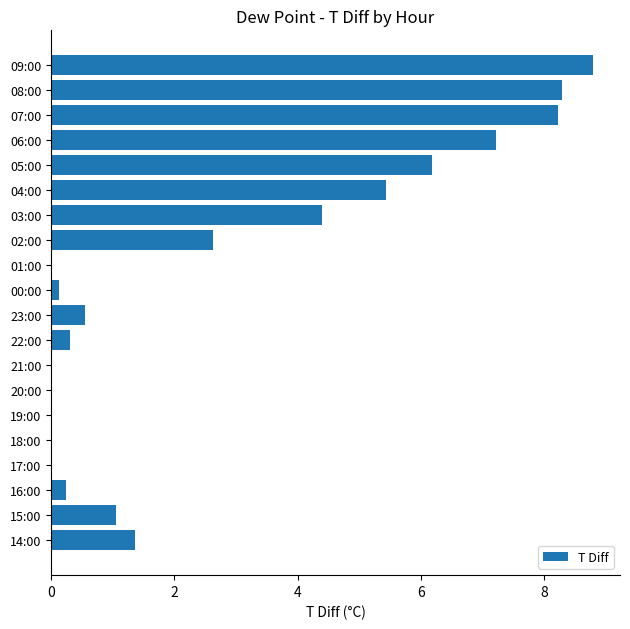

Reading bottom to top, extract all data points from this chart.

14:00=1.4	15:00=1.1	16:00=0.2	17:00=0.0	18:00=0.0	19:00=0.0	20:00=0.0	21:00=0.0	22:00=0.3	23:00=0.6	00:00=0.1	01:00=0.0	02:00=2.6	03:00=4.4	04:00=5.4	05:00=6.2	06:00=7.2	07:00=8.2	08:00=8.3	09:00=8.8